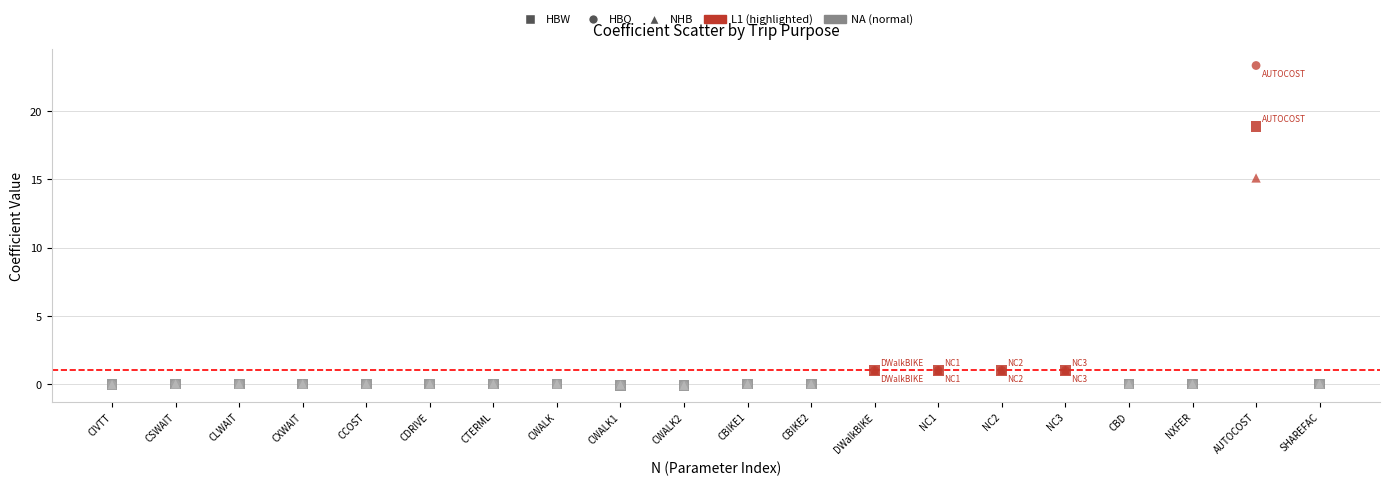

Which series reaches the maximum Y coordinate?

HBO